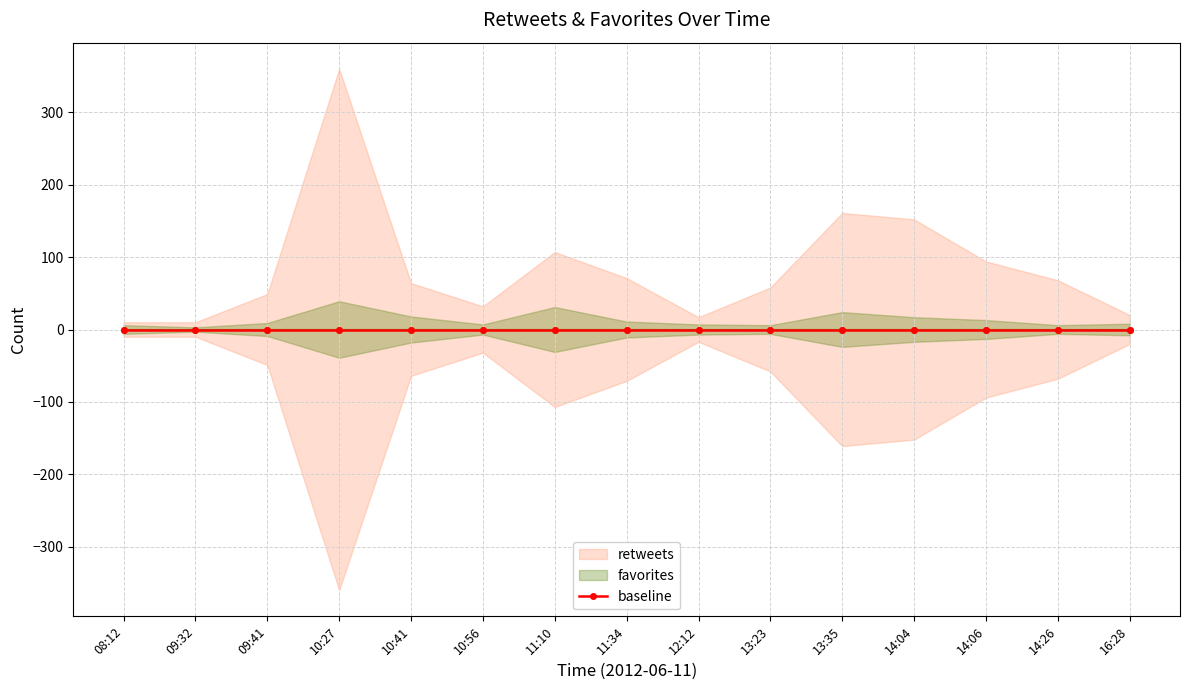

How many values in the favorites series are below 9?

7